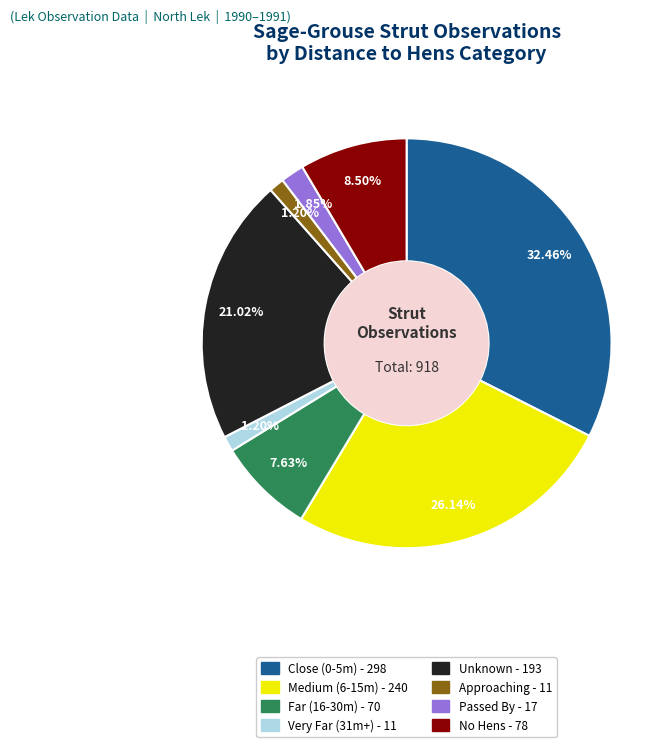

Does any single category account for the majority?

No